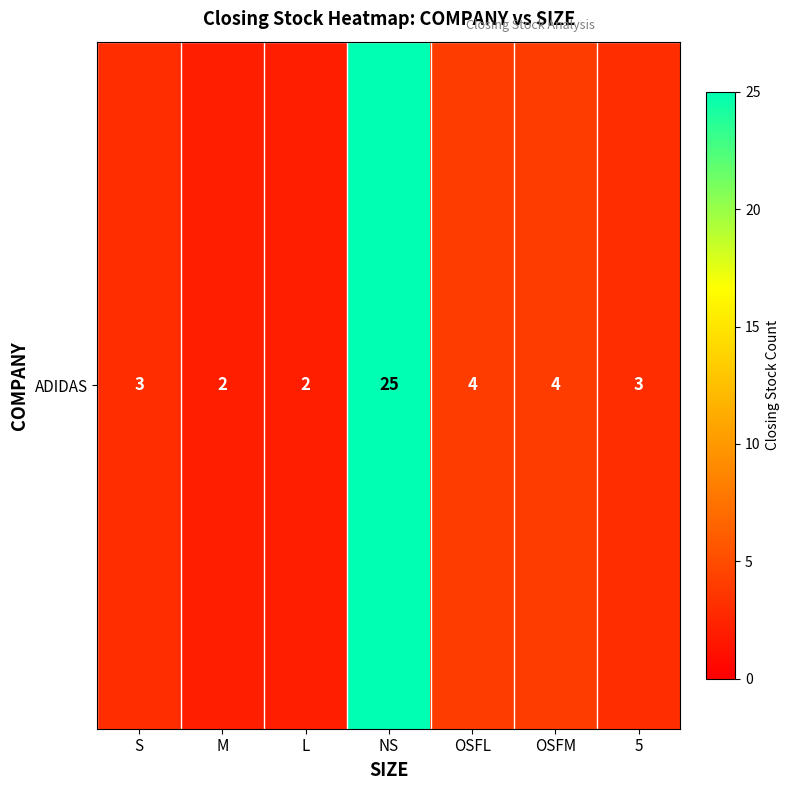

At which category does the chart reach its minimum across all series?

M